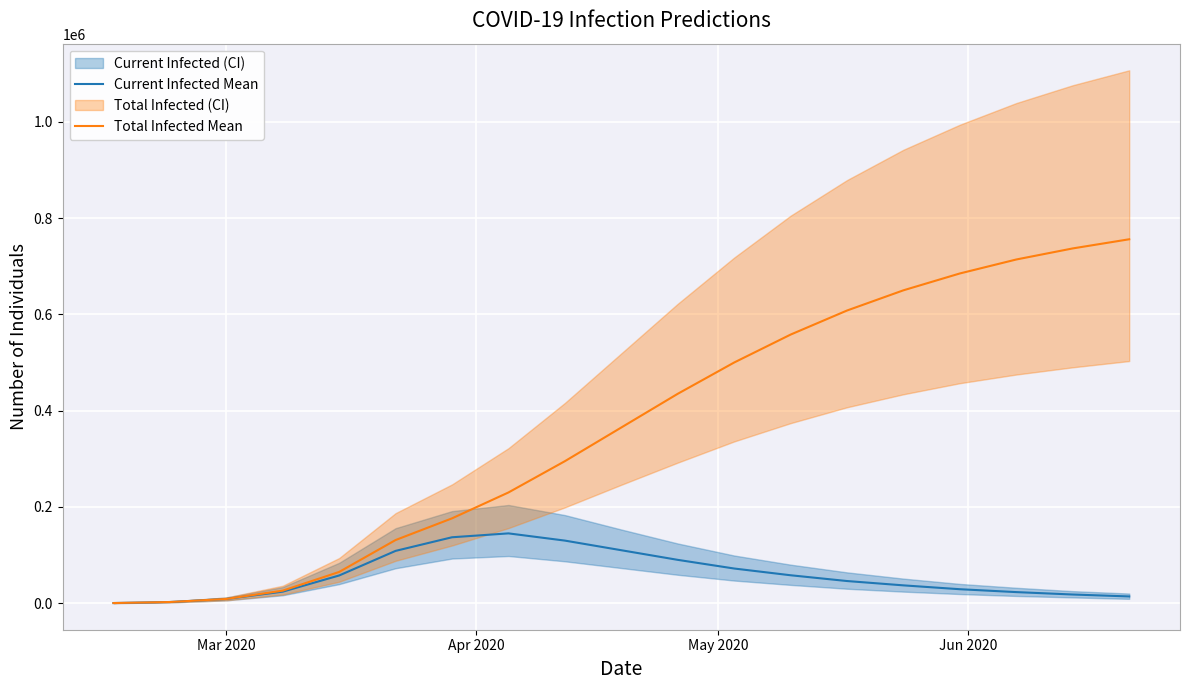

Which series has the largest range (max minus min)?

Total Infected Mean